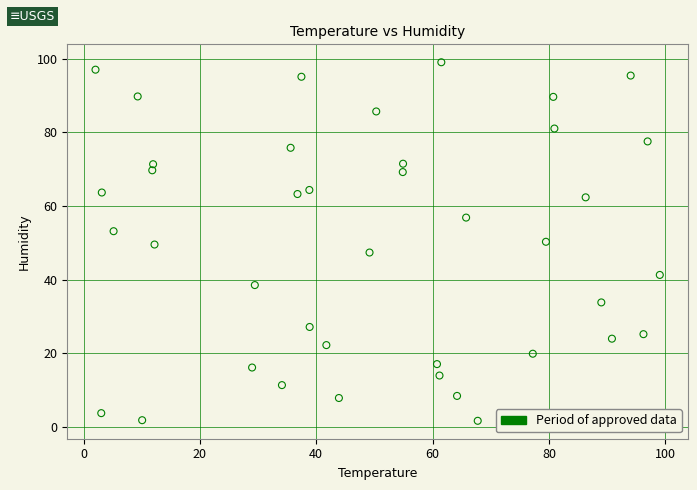

What is the range of Y values (max minus min)?

97.3